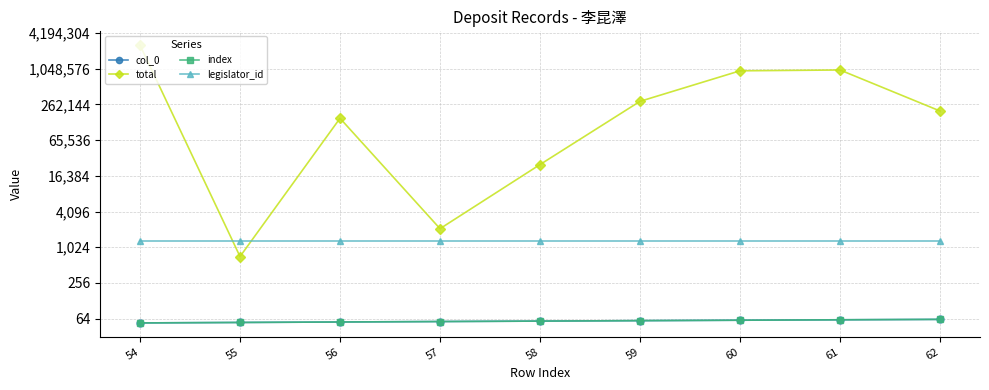

How many index values are between 56 and 60?

5